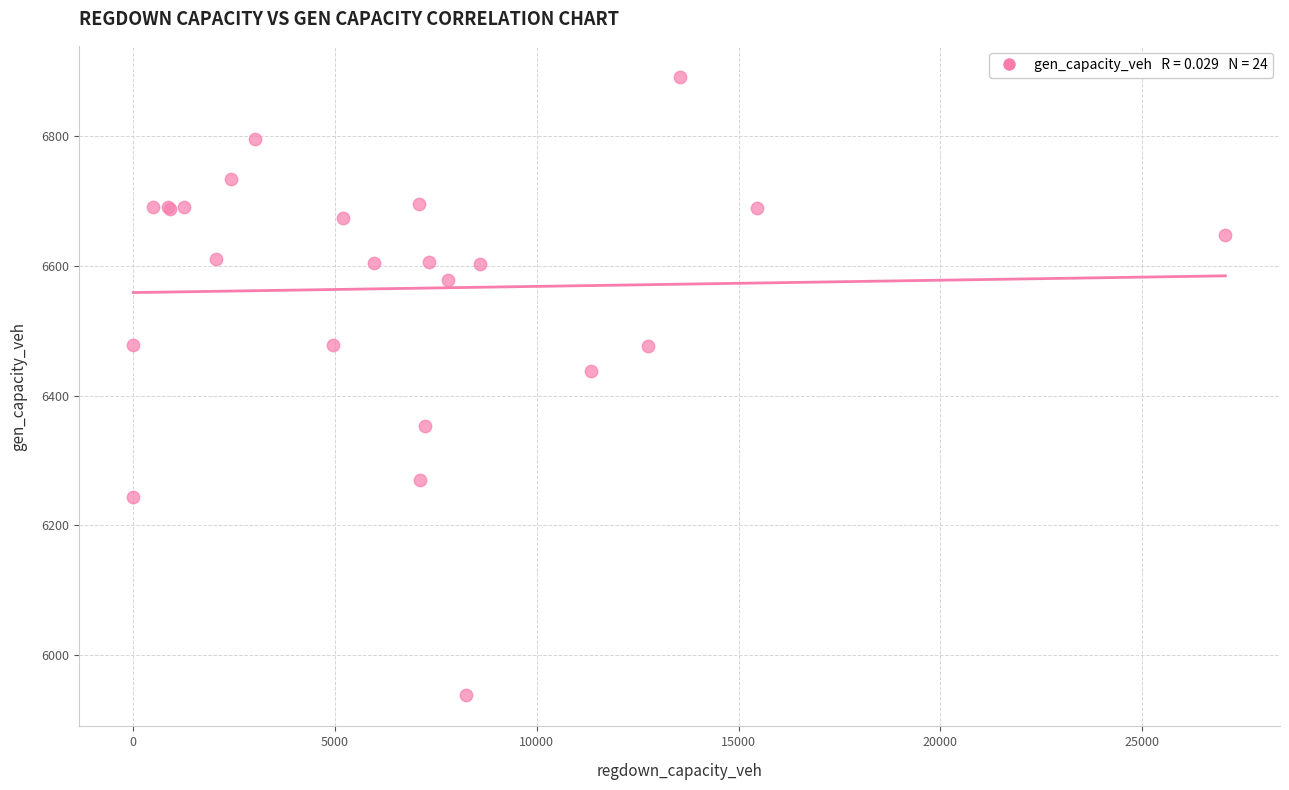

What Y value in the scatter plot is closest to 6414?

6438.4